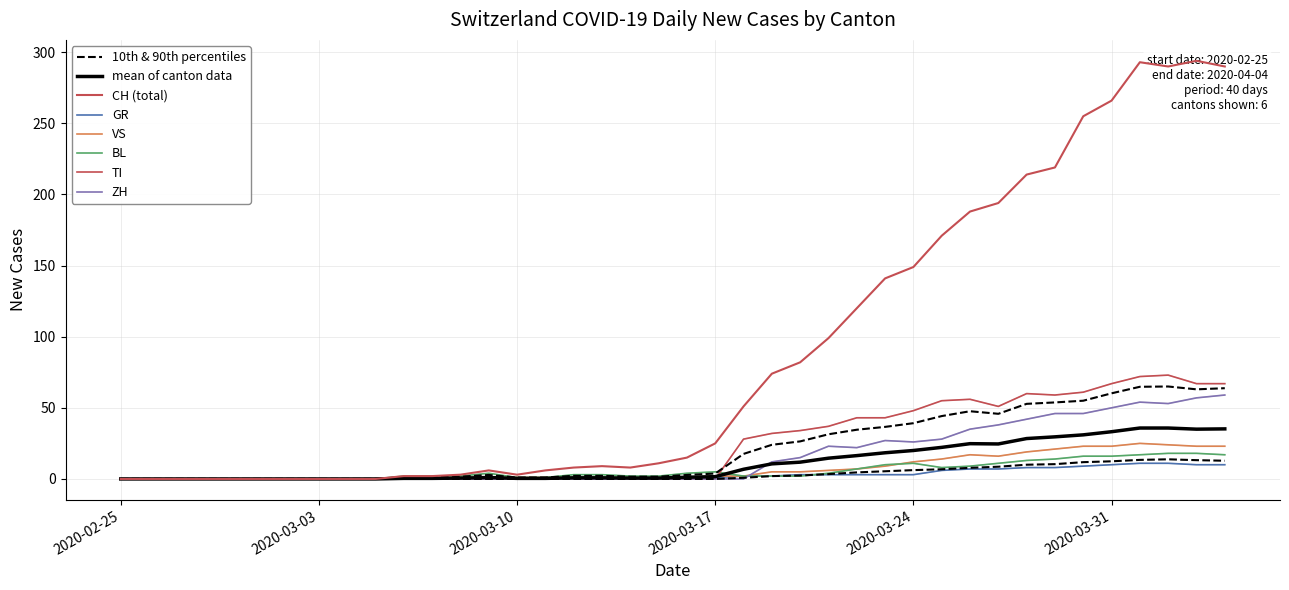

At which category does VS reach its first local peak?

2020-03-26